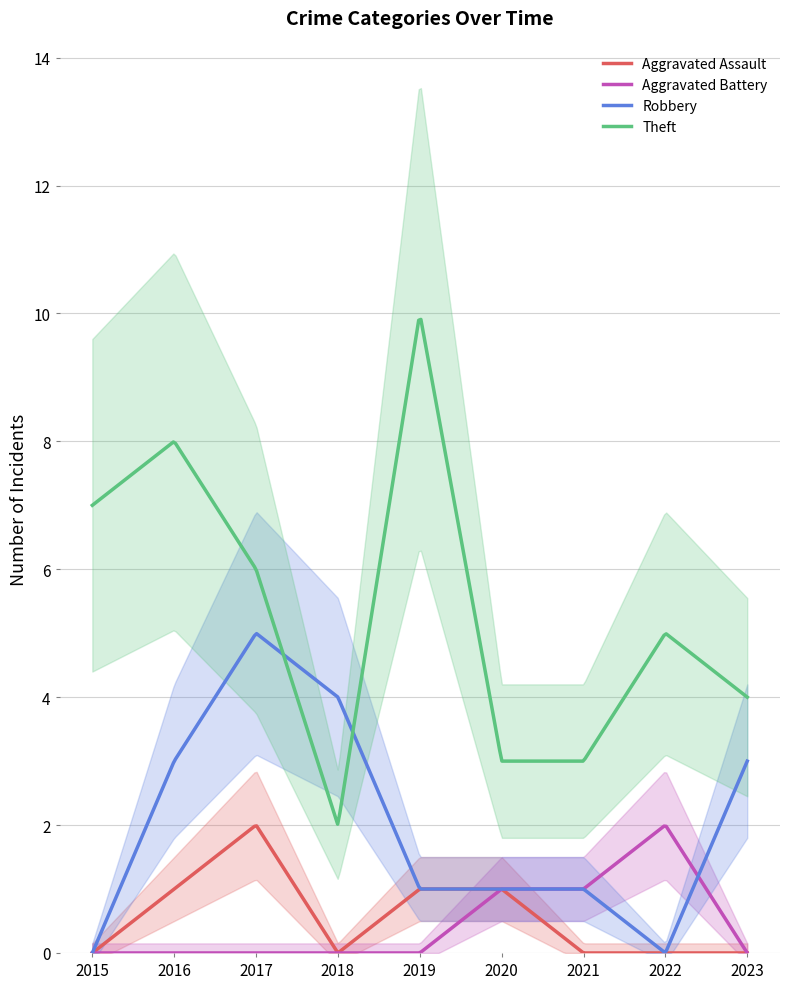

In Robbery, how many points are higher than both neighbors (excluding endpoints)?

1